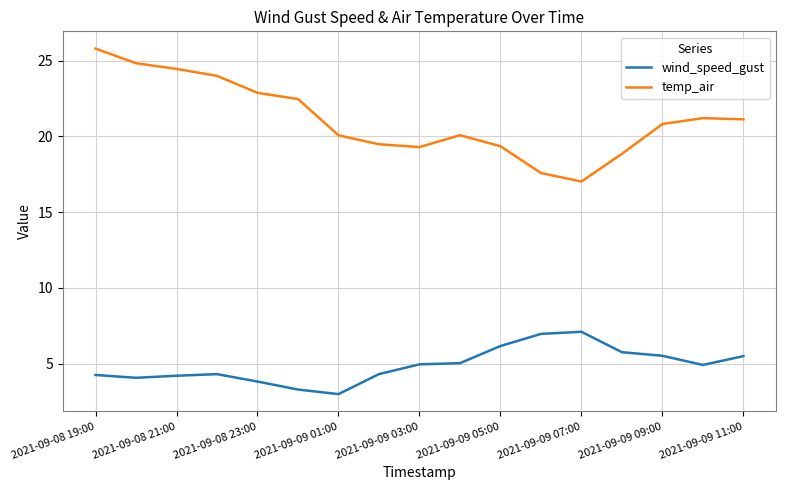

Which series has the largest total across all categories?

temp_air